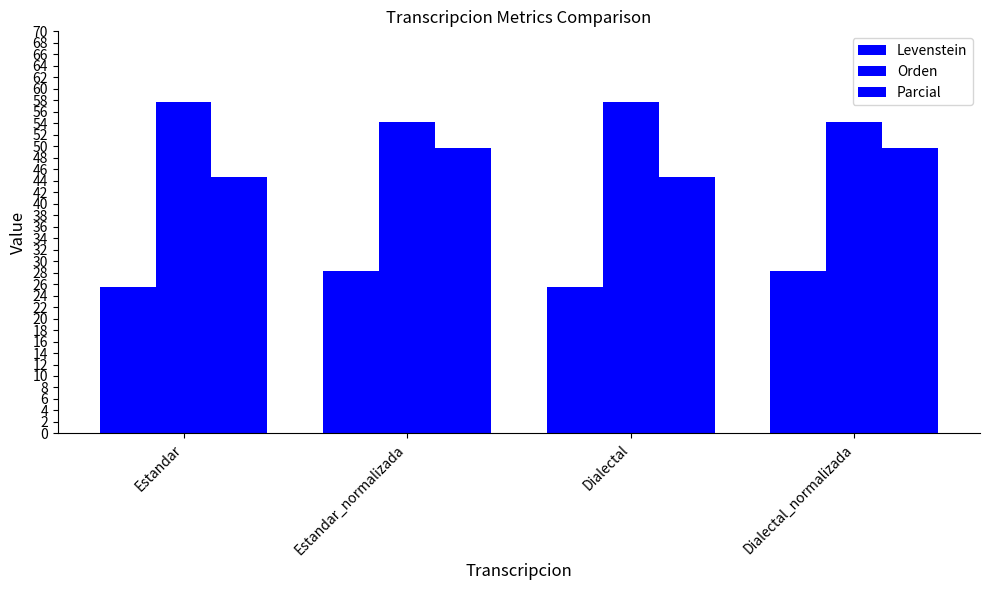

How many groups of bars are there?

4